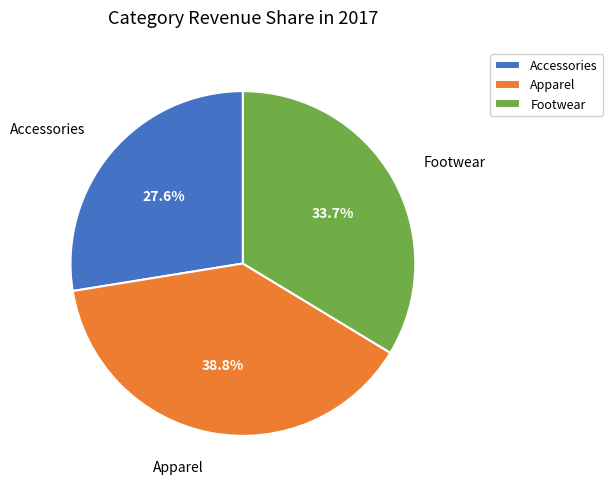

What percentage is the Accessories slice, to the nearest percent?

28%